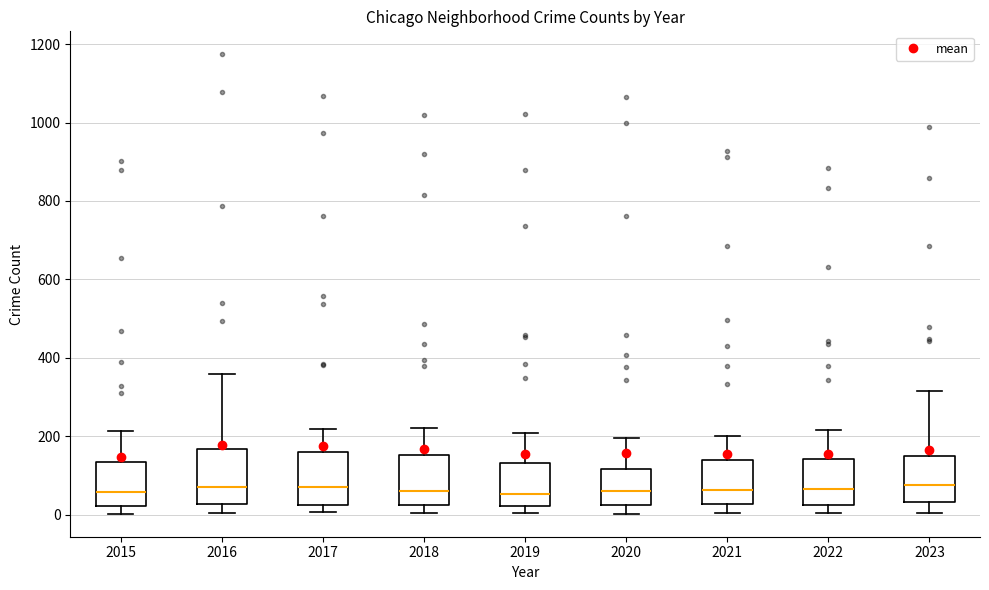

Reading left to right, read every box against the y-axis: the position of its median line, the range the box covers, and the ends of its whiskers. The values are not printed on the chart, so give them approximately, as read against the axis.

2015: median 60, box 20 to 140, whiskers 0 to 220
2016: median 80, box 20 to 160, whiskers 0 to 360
2017: median 80, box 20 to 160, whiskers 0 to 220
2018: median 60, box 20 to 160, whiskers 0 to 220
2019: median 60, box 20 to 140, whiskers 0 to 200
2020: median 60, box 20 to 120, whiskers 0 to 200
2021: median 60, box 20 to 140, whiskers 0 to 200
2022: median 60, box 20 to 140, whiskers 0 to 220
2023: median 80, box 40 to 140, whiskers 0 to 320